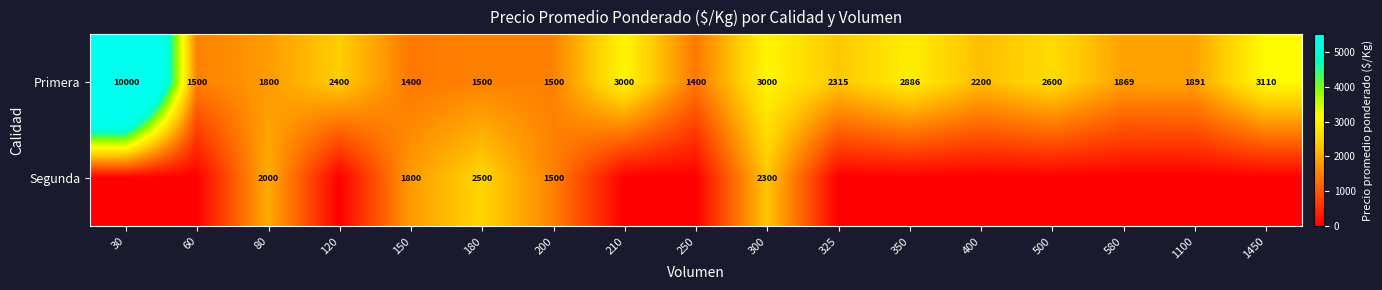

At how many categories does at least one series exceed 4232?

1